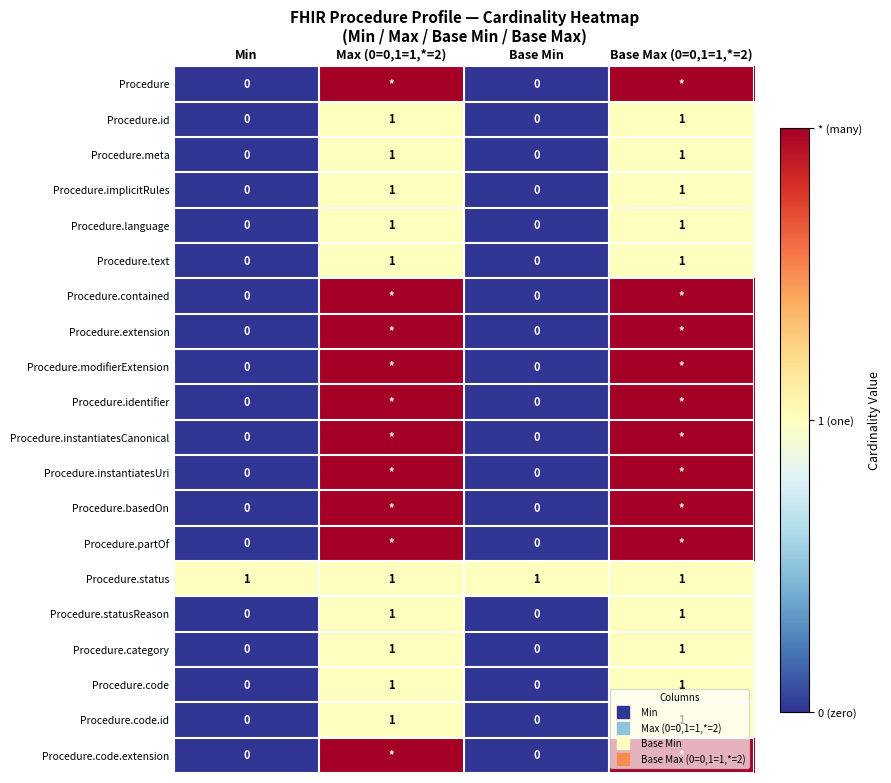

What is the difference between the highest and lowest values at Min?

1